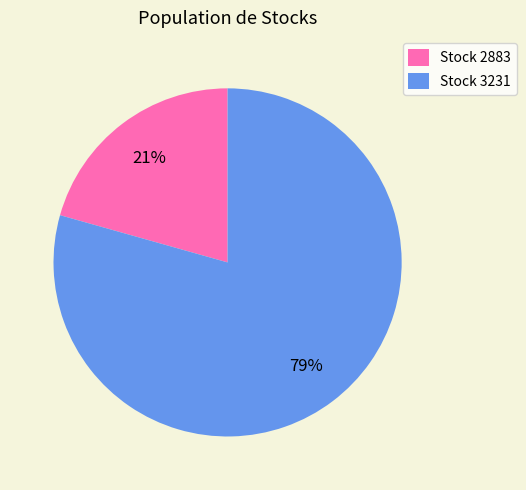

Is the sum of Stock 2883 and Stock 3231 greater than half?

Yes